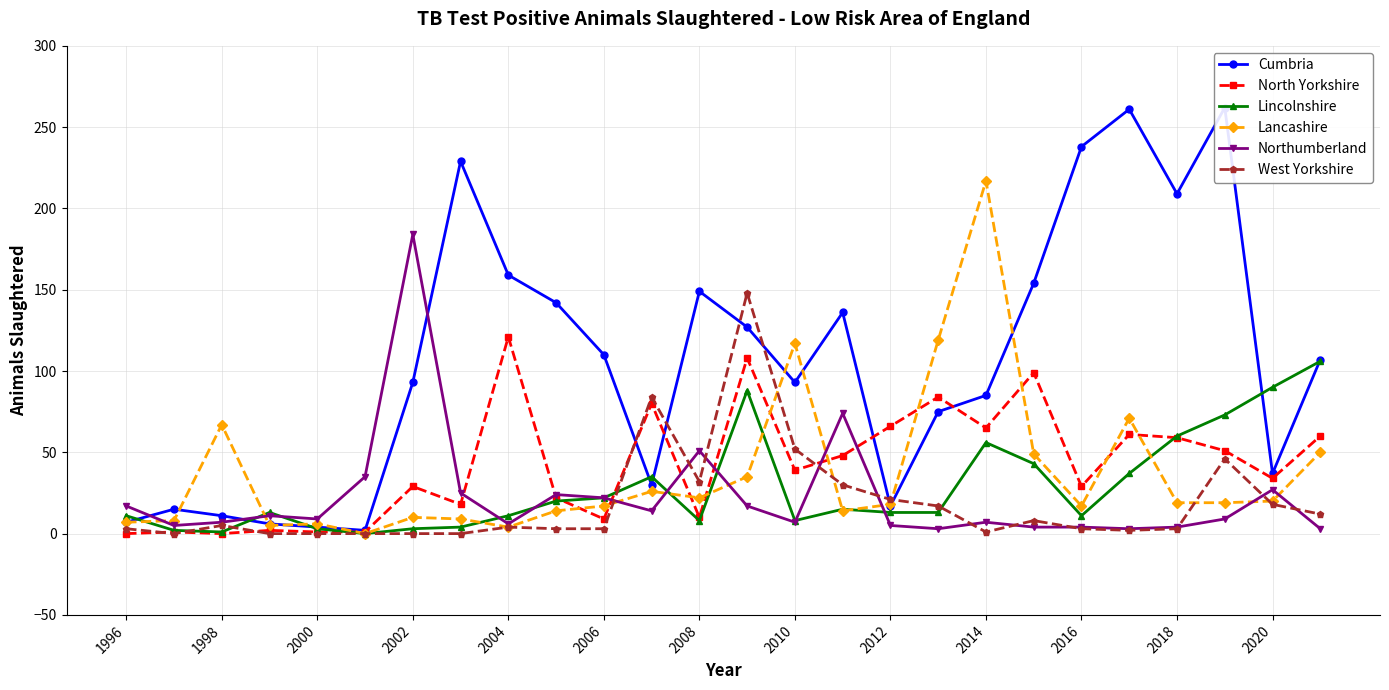

Does the chart display data point markers on the line(s)?

Yes